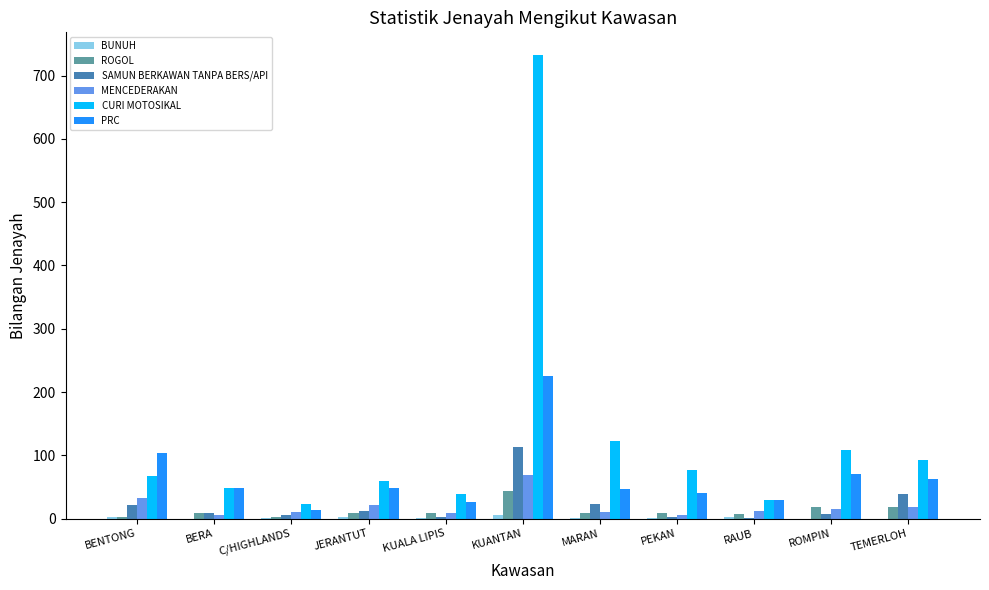

Which category has the highest value across all series?

KUANTAN